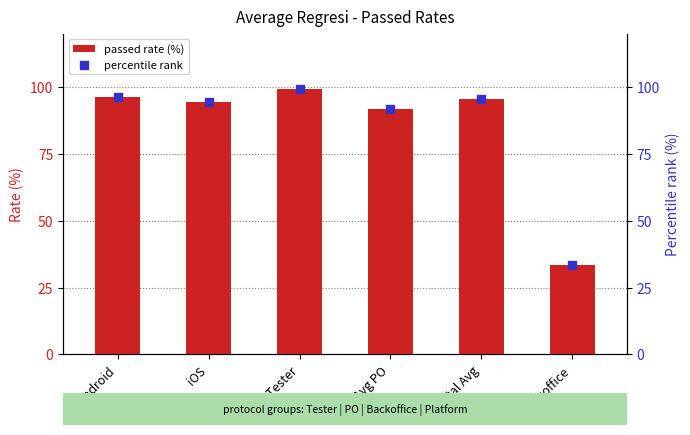

Is the value of percentile rank at Avg Tester greater than the value of passed rate (%) at Android?

Yes